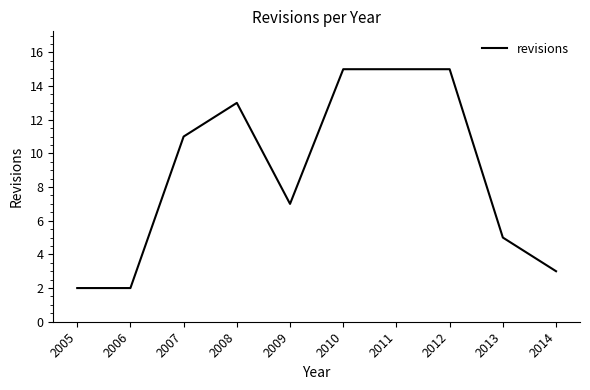

At which category does the data reach its first local peak?

2008